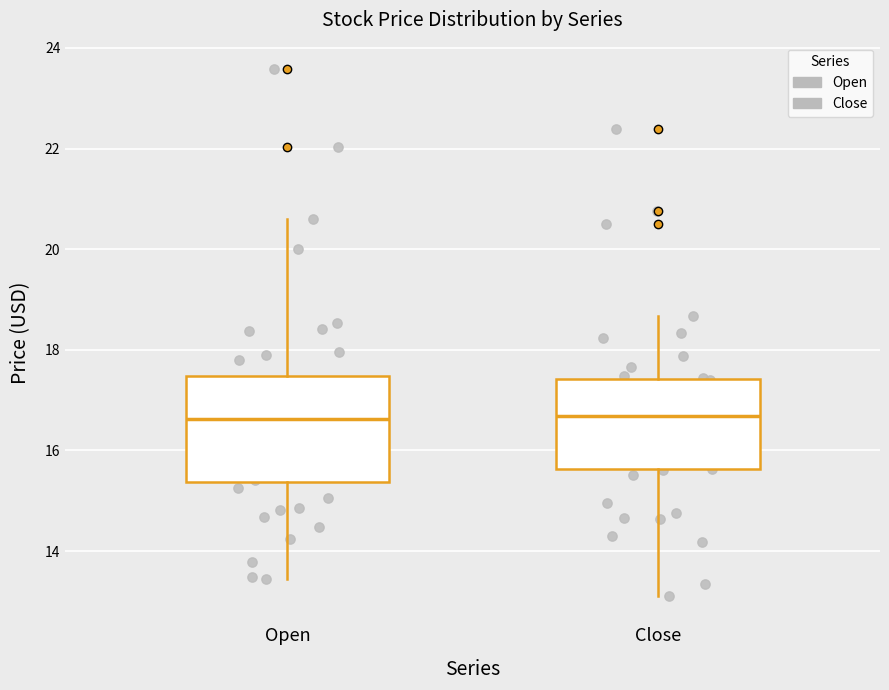

Where is the upper edge of the box for Close on the y-axis? The values are not printed on the chart, so give them approximately, as read against the axis.

17.4